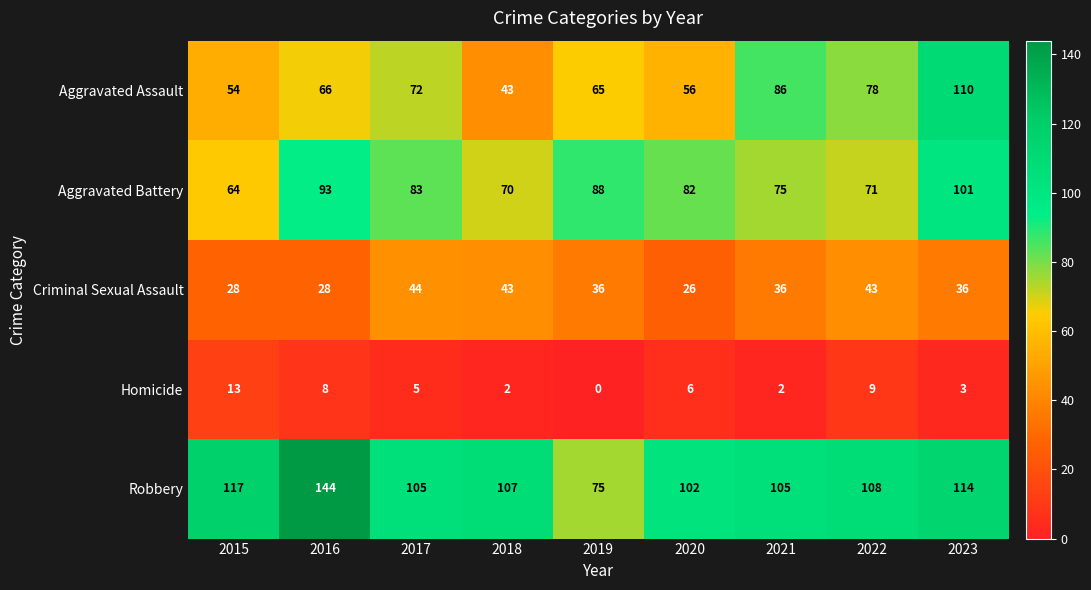

What is the difference between the maximum and minimum values in the Aggravated Assault series?

67